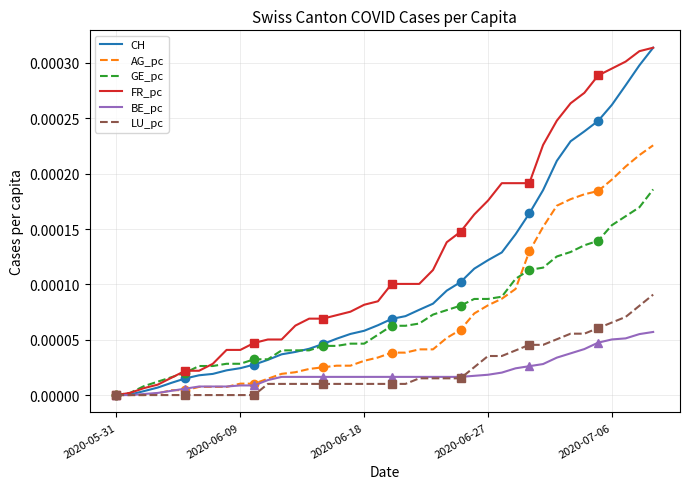

True or false: GE_pc has a value of 0.0 at 8.

False